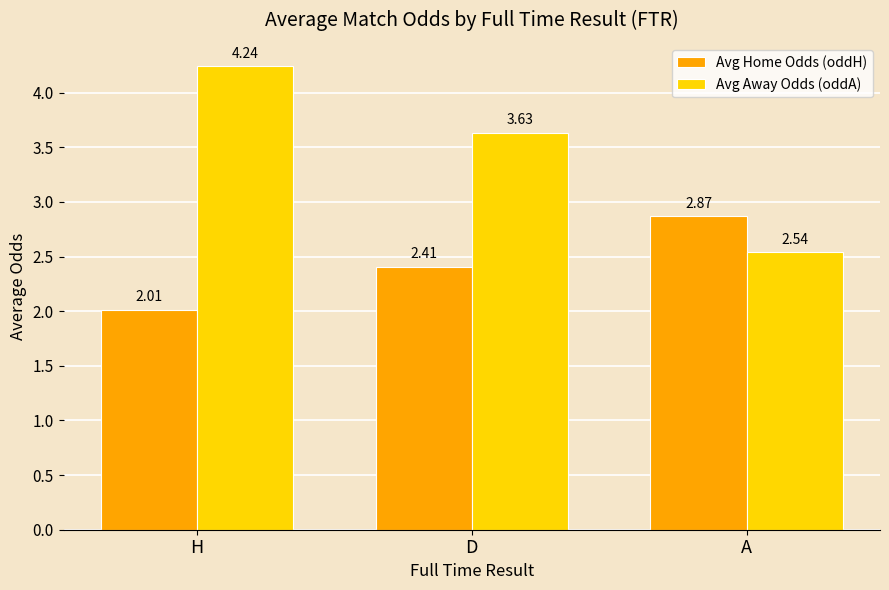

Between H and D, which series saw the biggest shift?

Avg Away Odds (oddA)